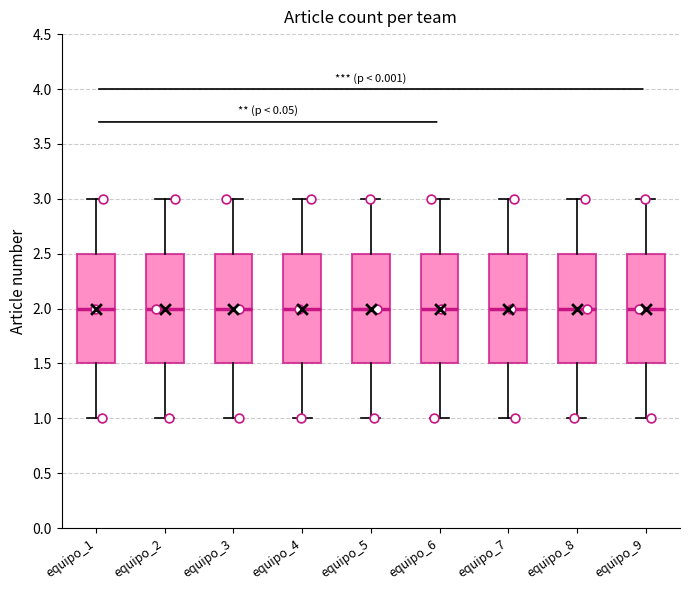

Where does the lower whisker of the box for equipo_6 end on the y-axis? The values are not printed on the chart, so give them approximately, as read against the axis.

1.0